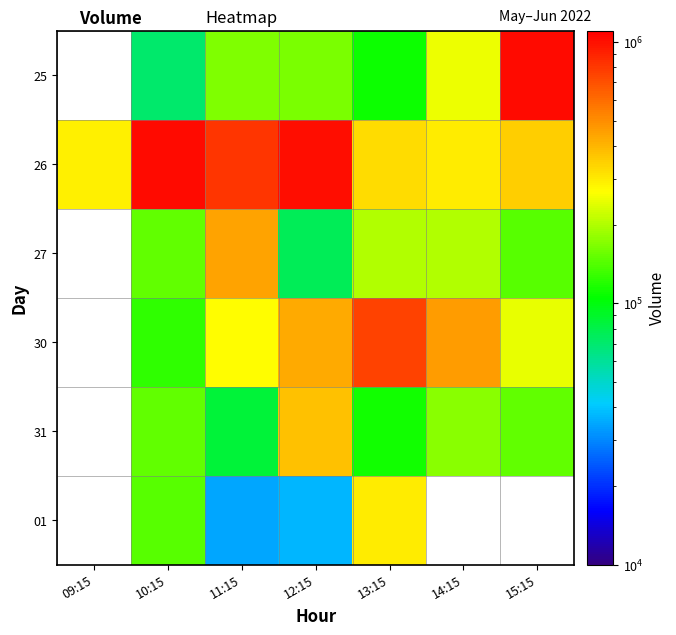

Which category has the lowest value across all series?

11:15